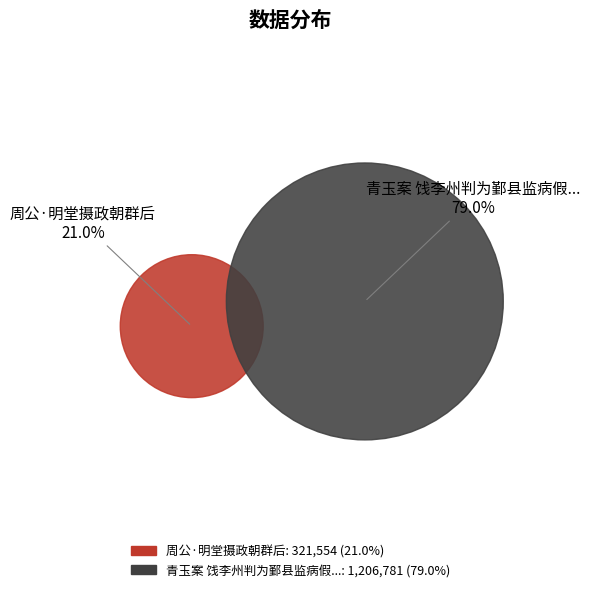

What is the change in value from 周公·明堂摄政朝群后 to 青玉案 饯李州判为鄞县监病假摄政归?

+885227